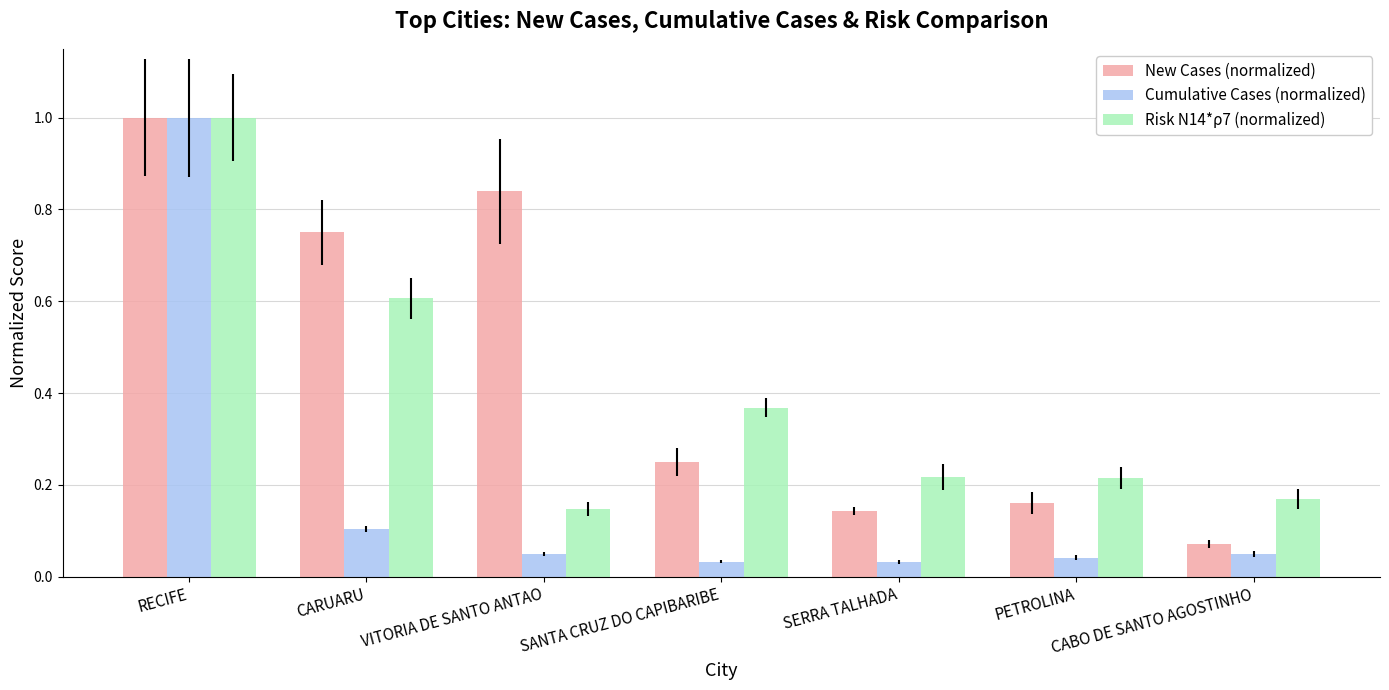

List the series in order of their overall mean, highest first.

New Cases (normalized), Risk N14*ρ7 (normalized), Cumulative Cases (normalized)